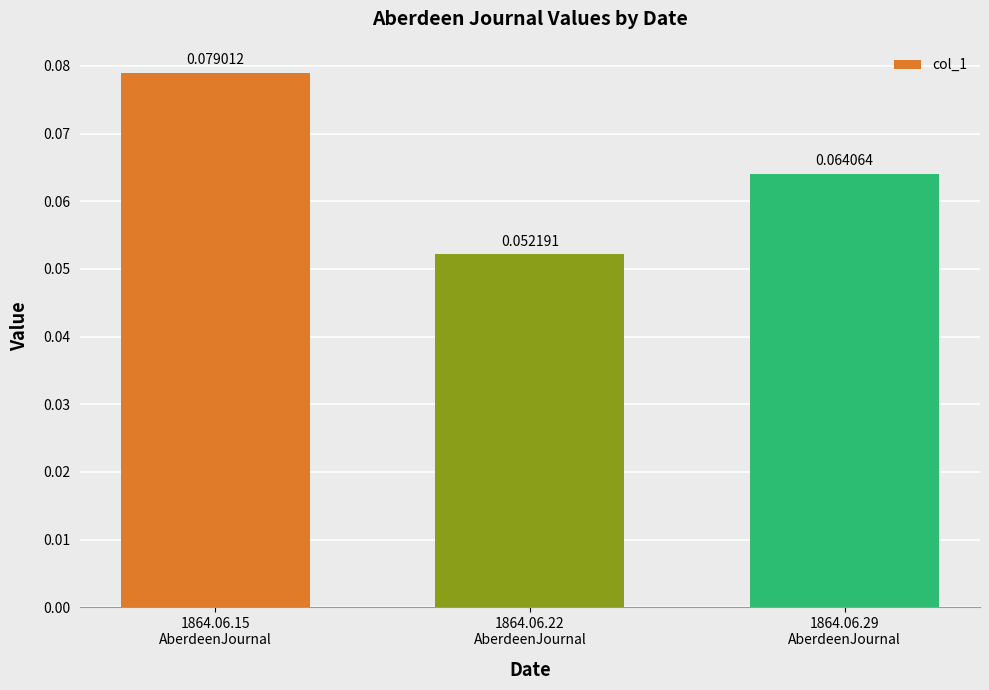

What is the sum of all values?

0.2